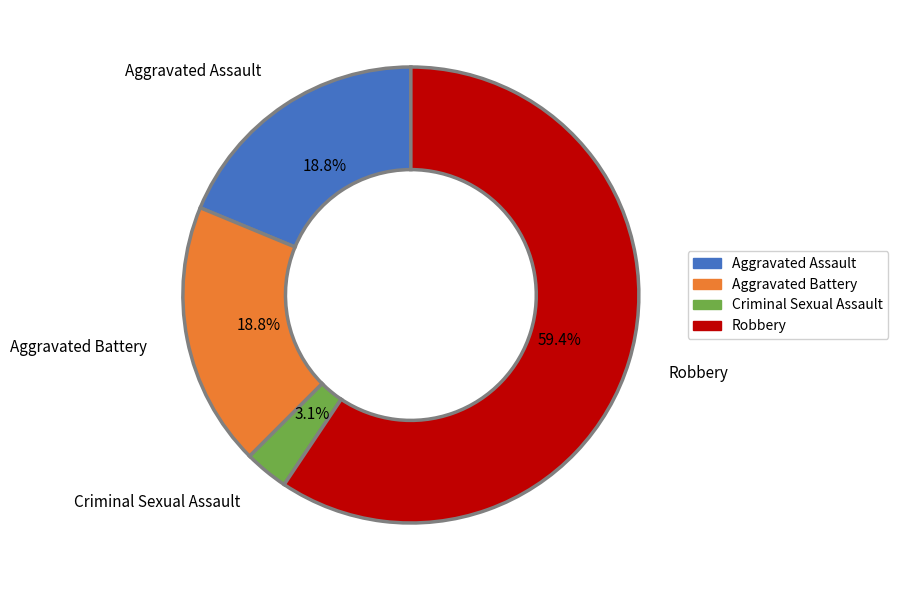

Is there a majority slice in this chart?

Yes